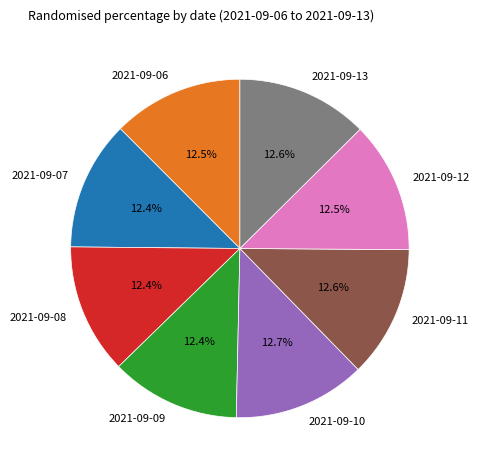

Count the number of slices in the pie.

8